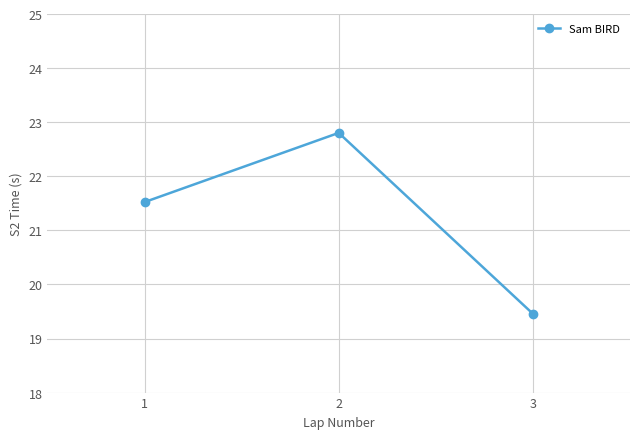

What is the value of the 3rd point from the left?

19.5